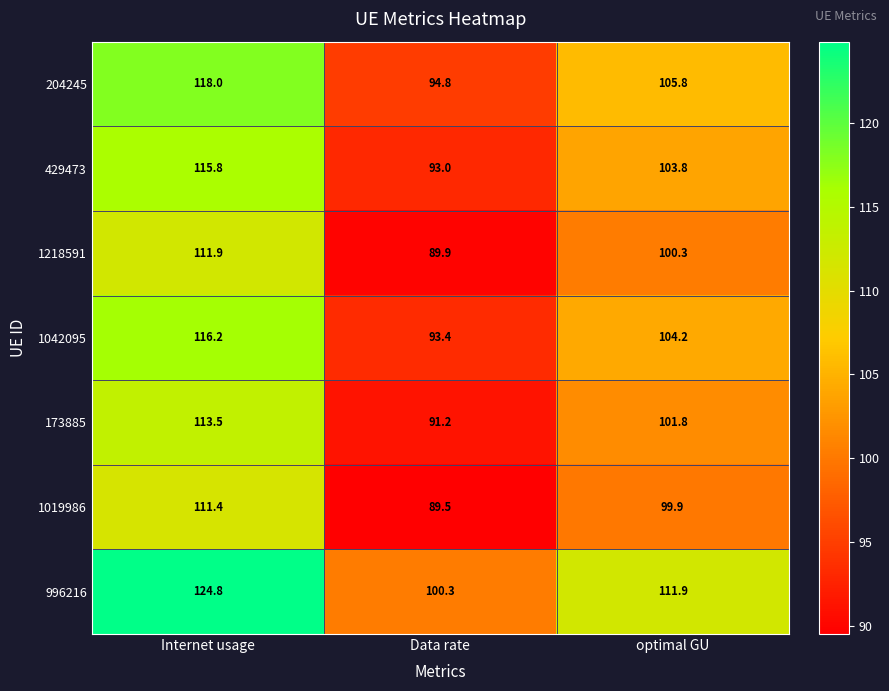

Reading right to left, transcribe all the data shown in this chart.

204245: 105.8	94.8	118.0
429473: 103.8	93.0	115.8
1218591: 100.3	89.9	111.9
1042095: 104.2	93.4	116.2
173885: 101.8	91.2	113.5
1019986: 99.9	89.5	111.4
996216: 111.9	100.3	124.8